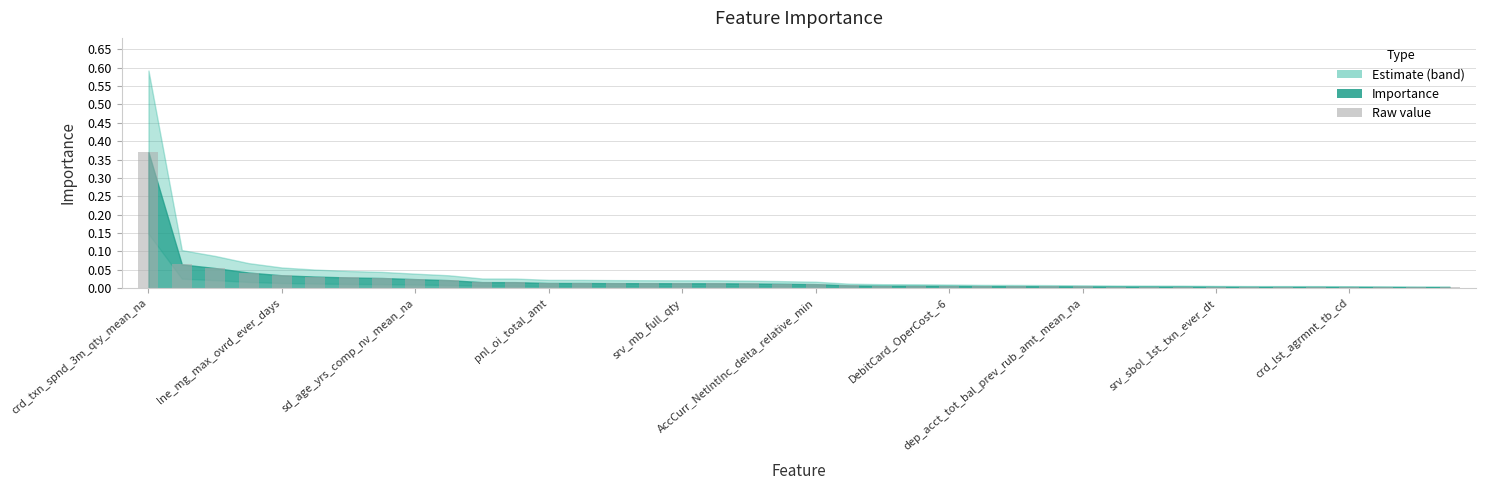

List the labels in order of value, largest first.

crd_txn_spnd_3m_qty_mean_na, lne_mg_max_ovrd_ever_days, sd_age_yrs_comp_nv_mean_na, pnl_oi_total_amt, srv_mb_full_qty, AccCurr_NetIntInc_delta_relative_min, DebitCard_OperCost_-6, dep_acct_tot_bal_prev_rub_amt_mean_na, srv_sbol_1st_txn_ever_dt, crd_lst_agrmnt_tb_cd, 10, 11, 12, 13, 14, 15, 16, 17, 18, 19, 20, 21, 22, 23, 24, 25, 26, 27, 28, 29, 30, 31, 32, 33, 34, 35, 36, 37, 38, 39